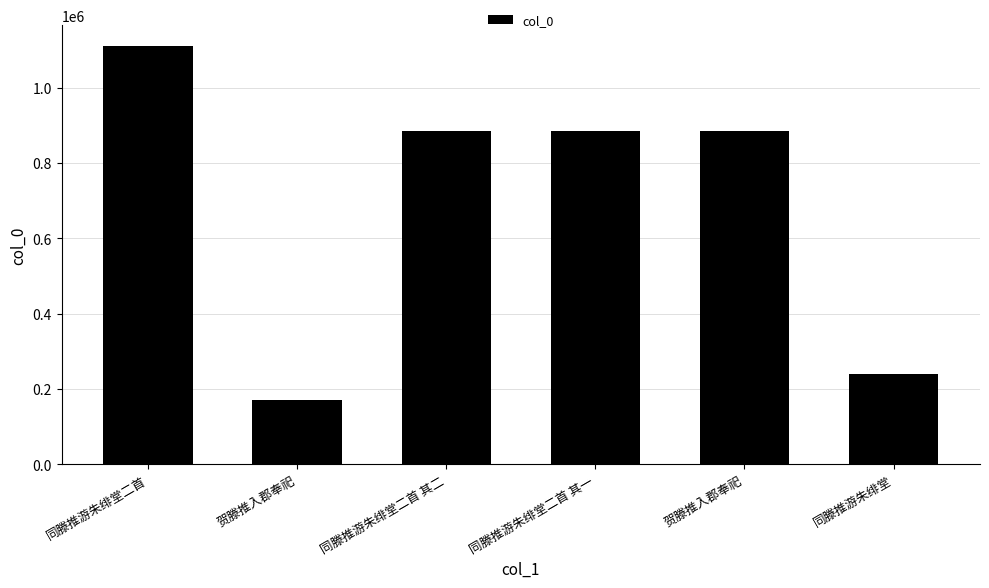

What is the average value?

696634